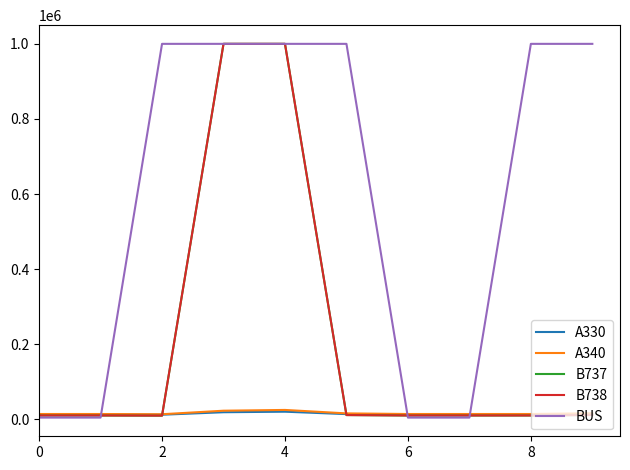

Which series has the largest total across all categories?

BUS